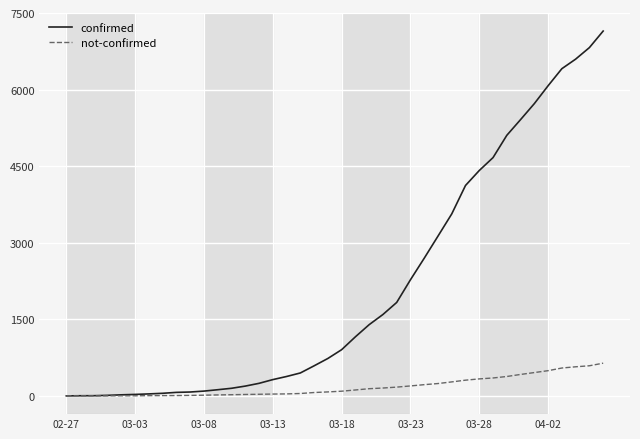

Which series has the largest total across all categories?

confirmed